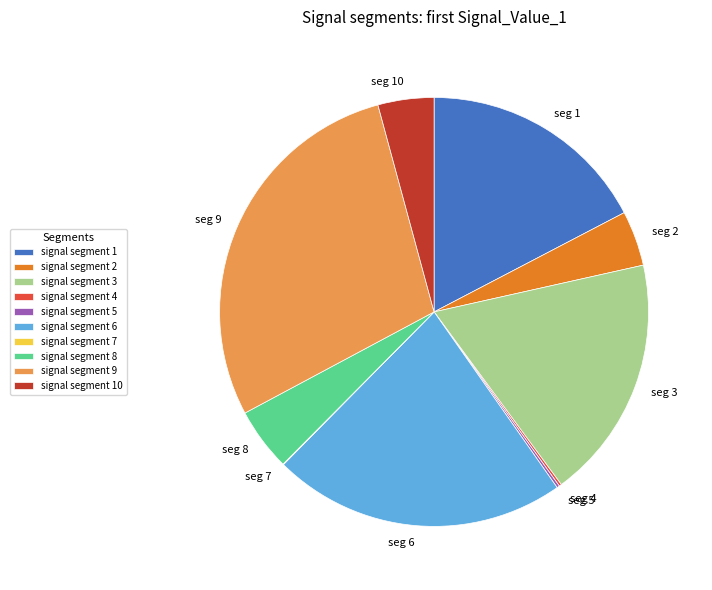

Is there a majority slice in this chart?

No